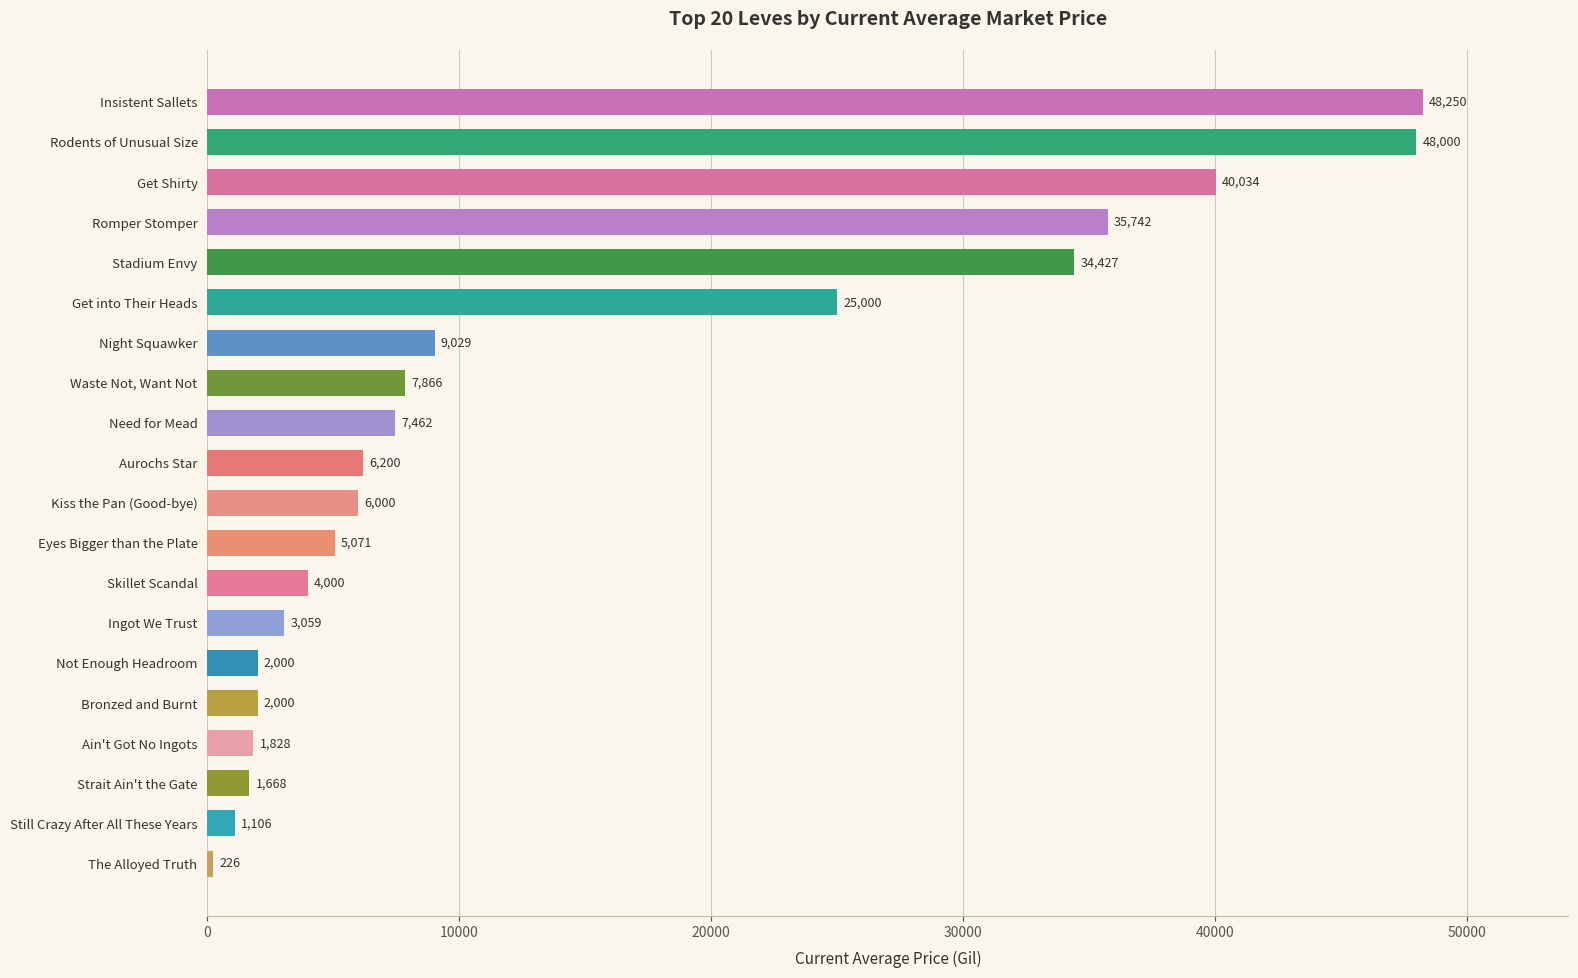

Which has a higher value, Insistent Sallets or Not Enough Headroom?

Insistent Sallets